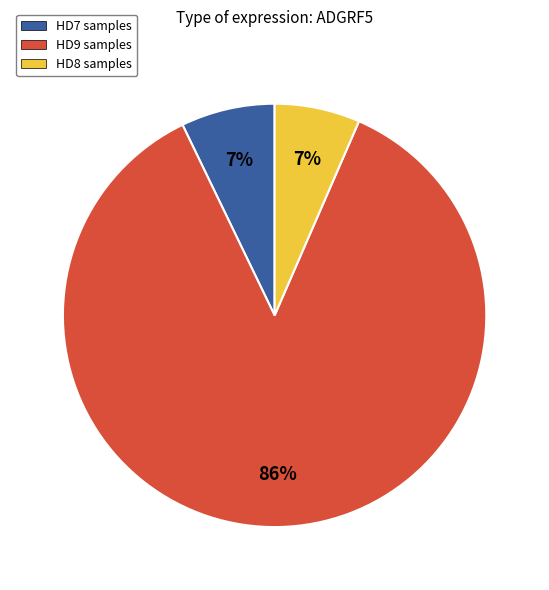

To the nearest percent, what is the average slice percentage?

33%